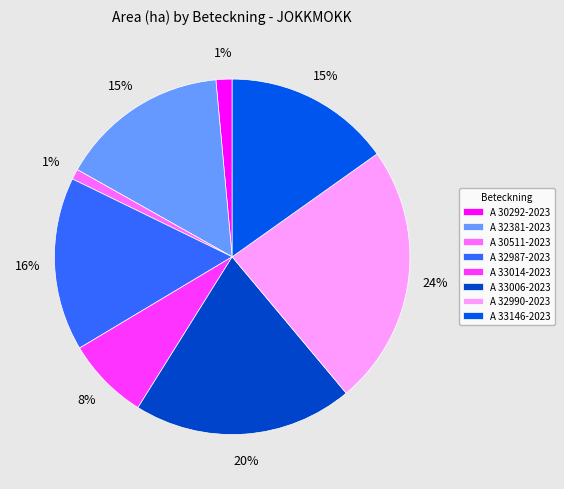

To the nearest percent, what is the difference between the A 32381-2023 and A 30292-2023 slice percentages?

14%